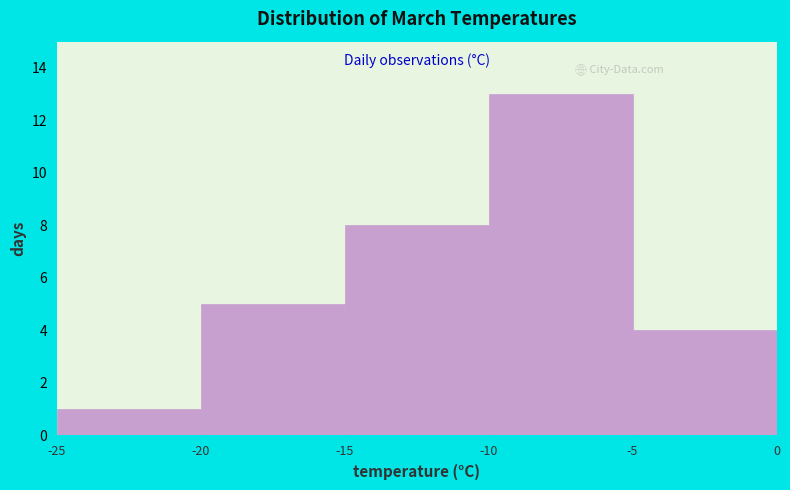

Reading left to right, list every bar in this chart as the range it spans on the x-axis followed by its height. The values are not printed on the chart, so give them approximately, as read against the axis.

-25 to -20: 1
-20 to -15: 5
-15 to -10: 8
-10 to -5: 13
-5 to 0: 4